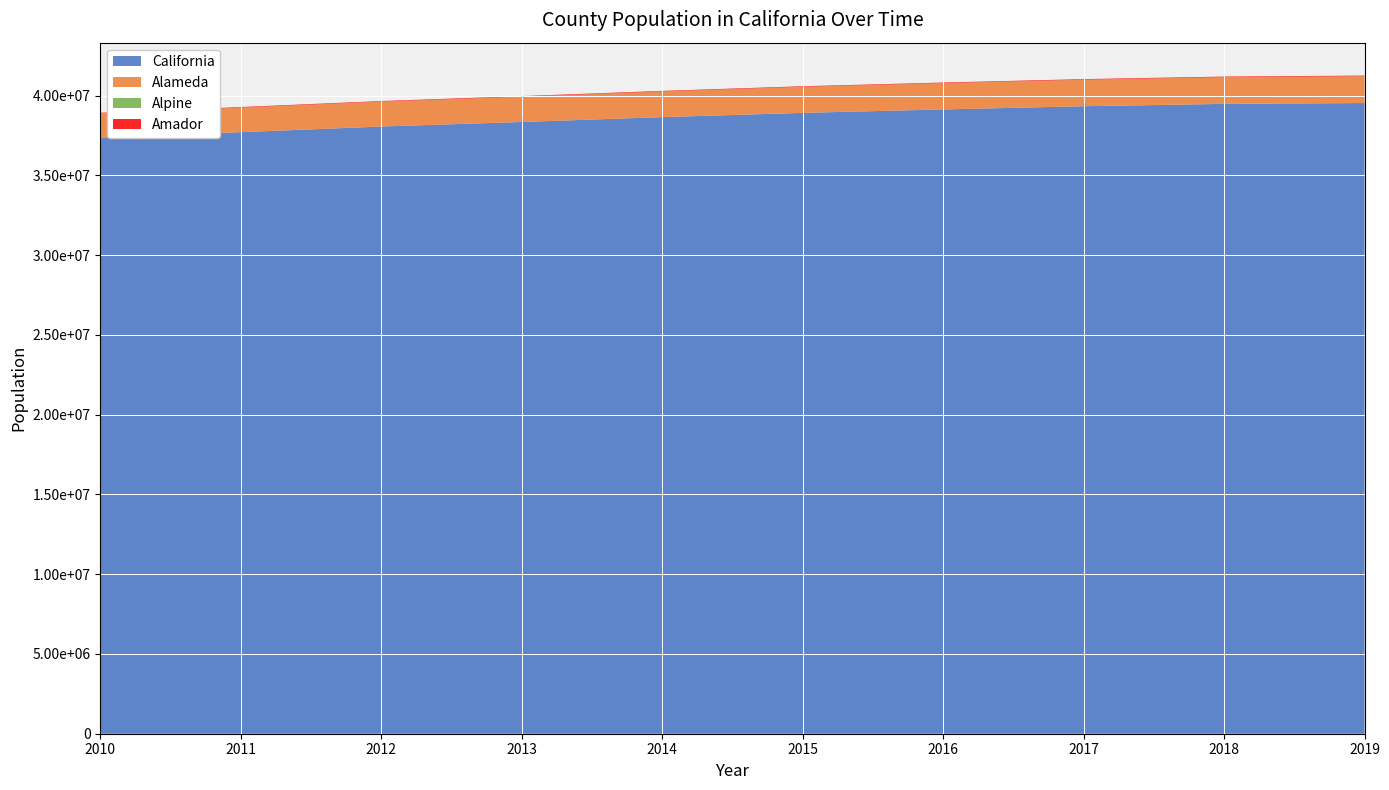

Reading right to left, extract all data points from this chart.

California: 39529566	39476064	39328926	39127855	38913507	38644802	38342642	38055785	37703593	37363368
Alameda: 1678926	1669659	1659750	1647332	1630159	1608614	1584064	1560713	1535986	1516617
Alpine: 1205	1208	1211	1207	1201	1199	1193	1186	1181	1177
Amador: 40279	40038	38549	37929	36905	36930	36561	36903	37122	37714